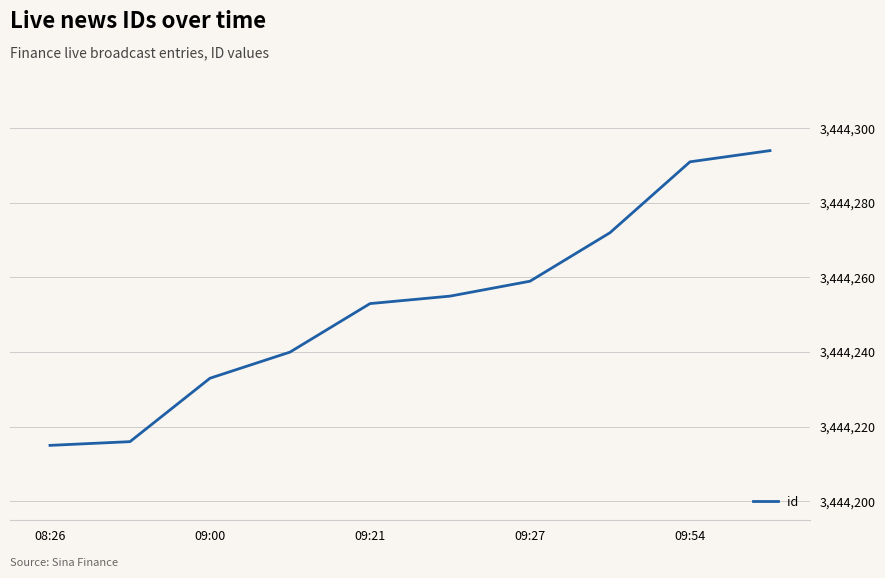

What is the greatest value displayed?

3444294